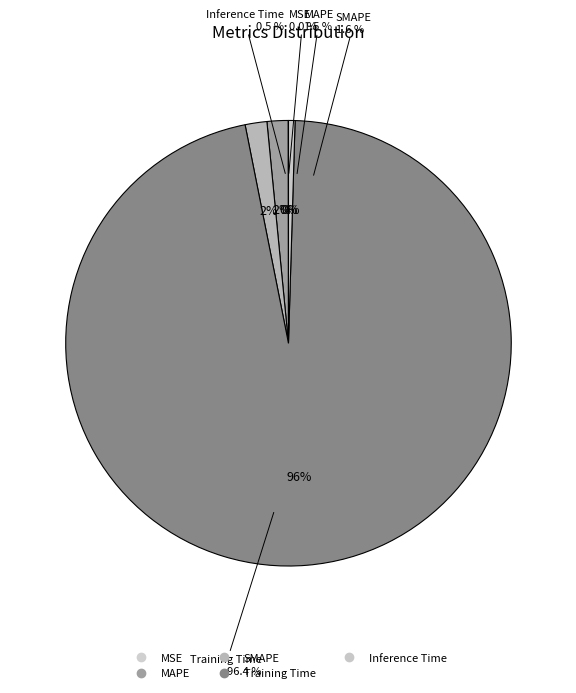

Is it true that Training Time is 86% of the pie?

False